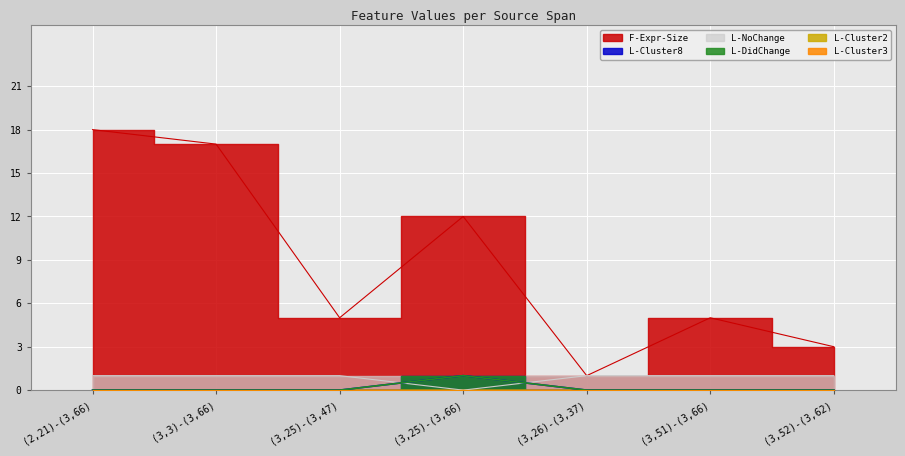

How many lines are shown in the chart?

4